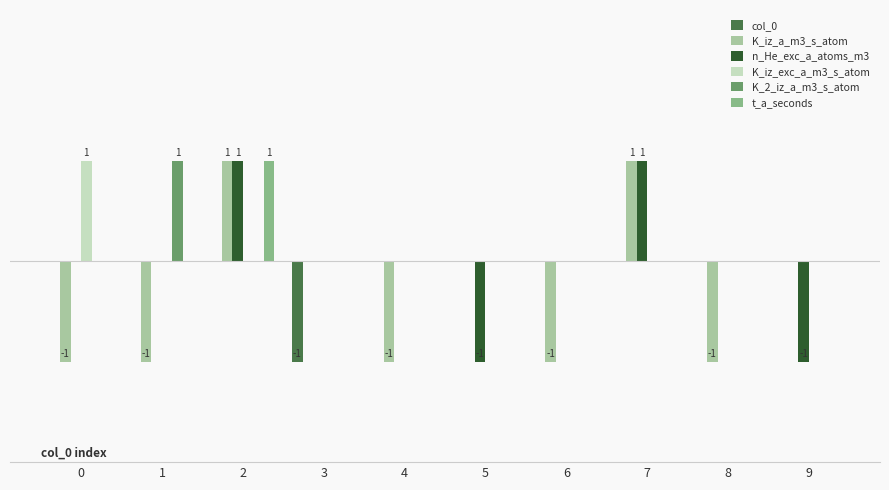

Reading left to right, list all the values displayed in this chart.

col_0: 0=0	1=0	2=0	3=-1	4=0	5=0	6=0	7=0	8=0	9=0
K_iz_a_m3_s_atom: 0=-1	1=-1	2=1	3=0	4=-1	5=0	6=-1	7=1	8=-1	9=0
n_He_exc_a_atoms_m3: 0=0	1=0	2=1	3=0	4=0	5=-1	6=0	7=1	8=0	9=-1
K_iz_exc_a_m3_s_atom: 0=1	1=0	2=0	3=0	4=0	5=0	6=0	7=0	8=0	9=0
K_2_iz_a_m3_s_atom: 0=0	1=1	2=0	3=0	4=0	5=0	6=0	7=0	8=0	9=0
t_a_seconds: 0=0	1=0	2=1	3=0	4=0	5=0	6=0	7=0	8=0	9=0